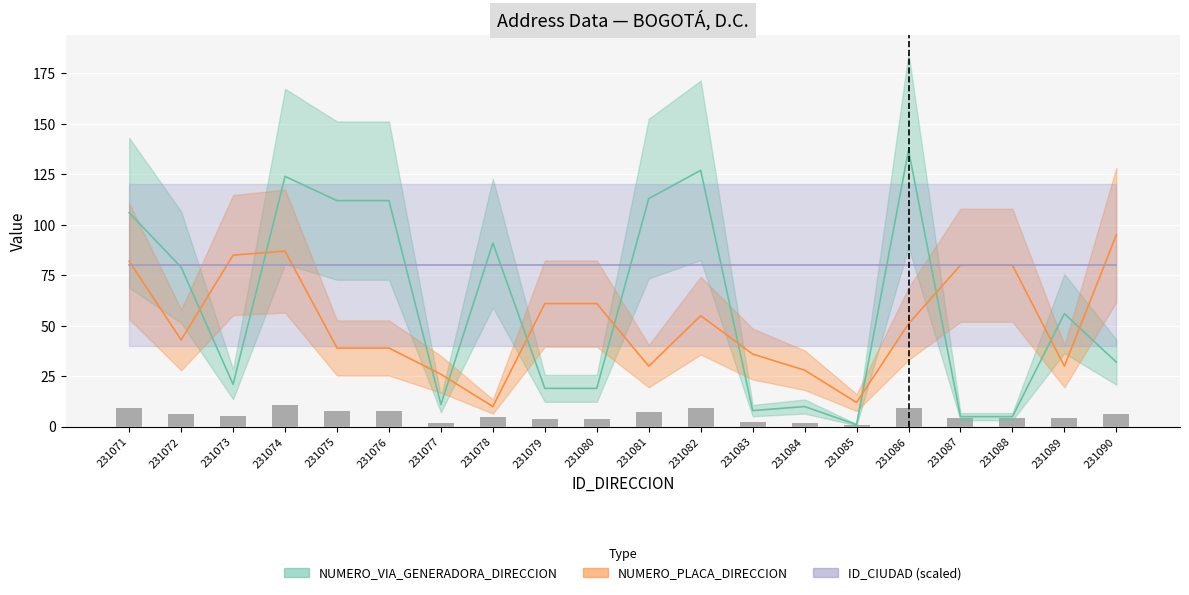

What is the total value across all series at 231079?

80